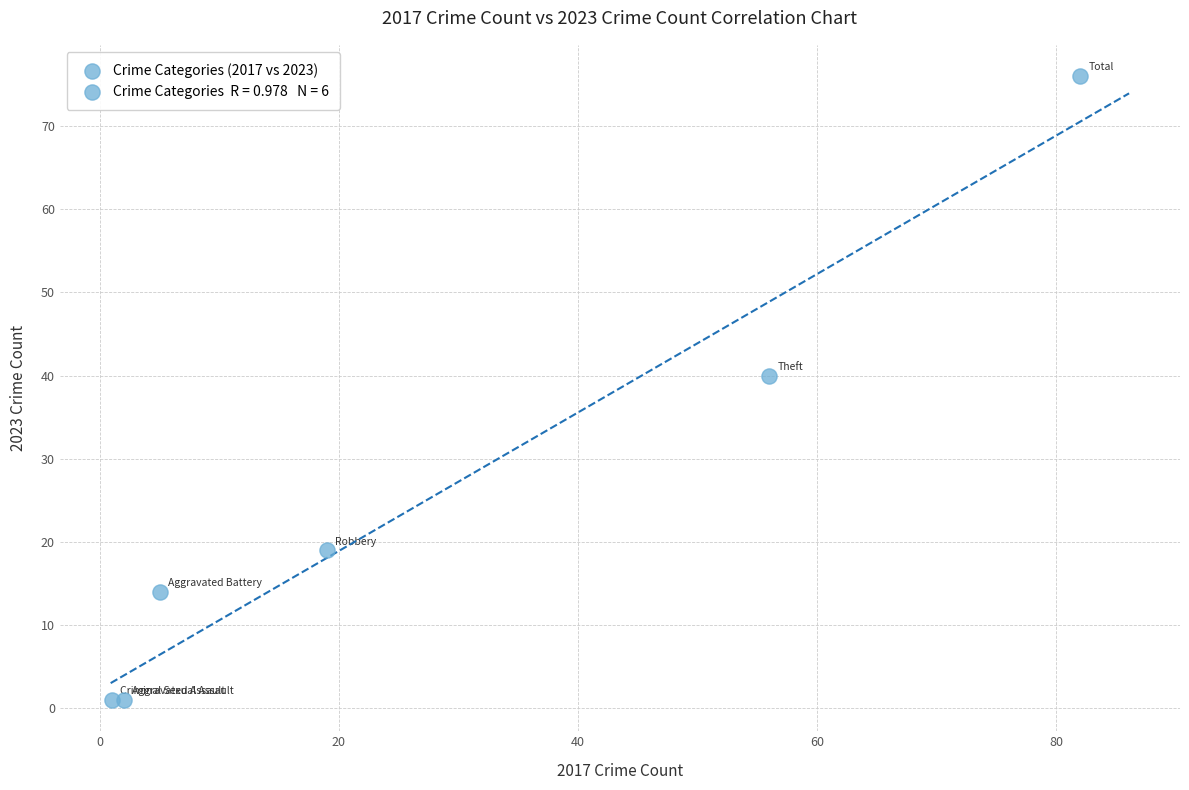

What is the average Y value?

25